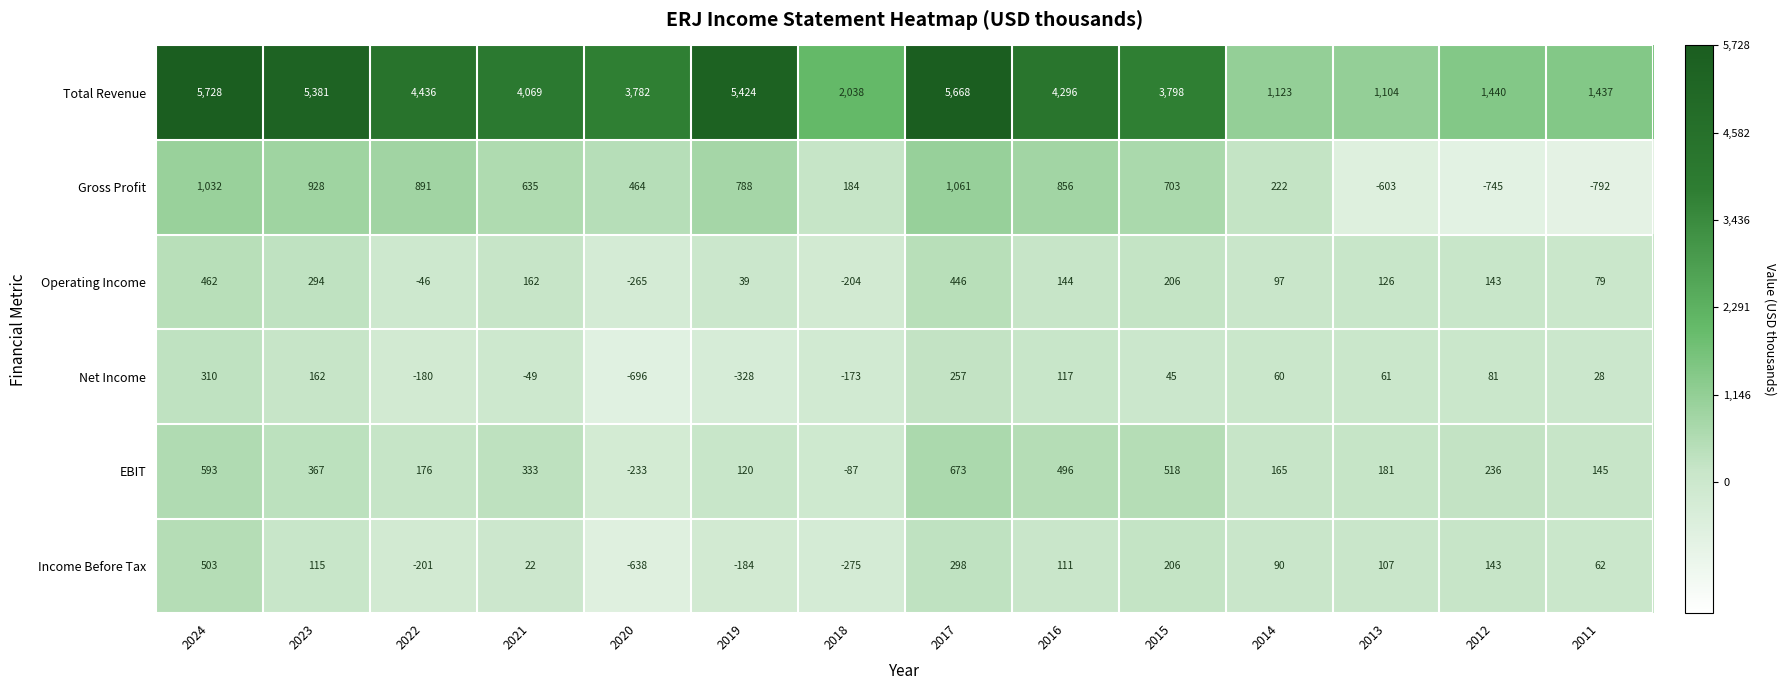

The value of Operating Income at 2017 is 446. True or false?

True